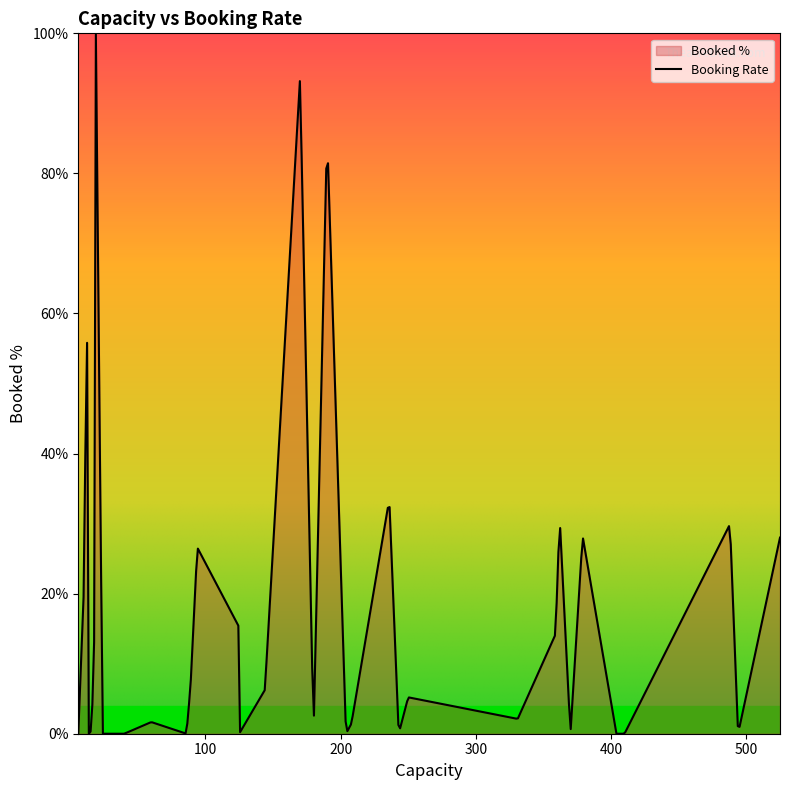

At which category does the chart reach its minimum across all series?

5